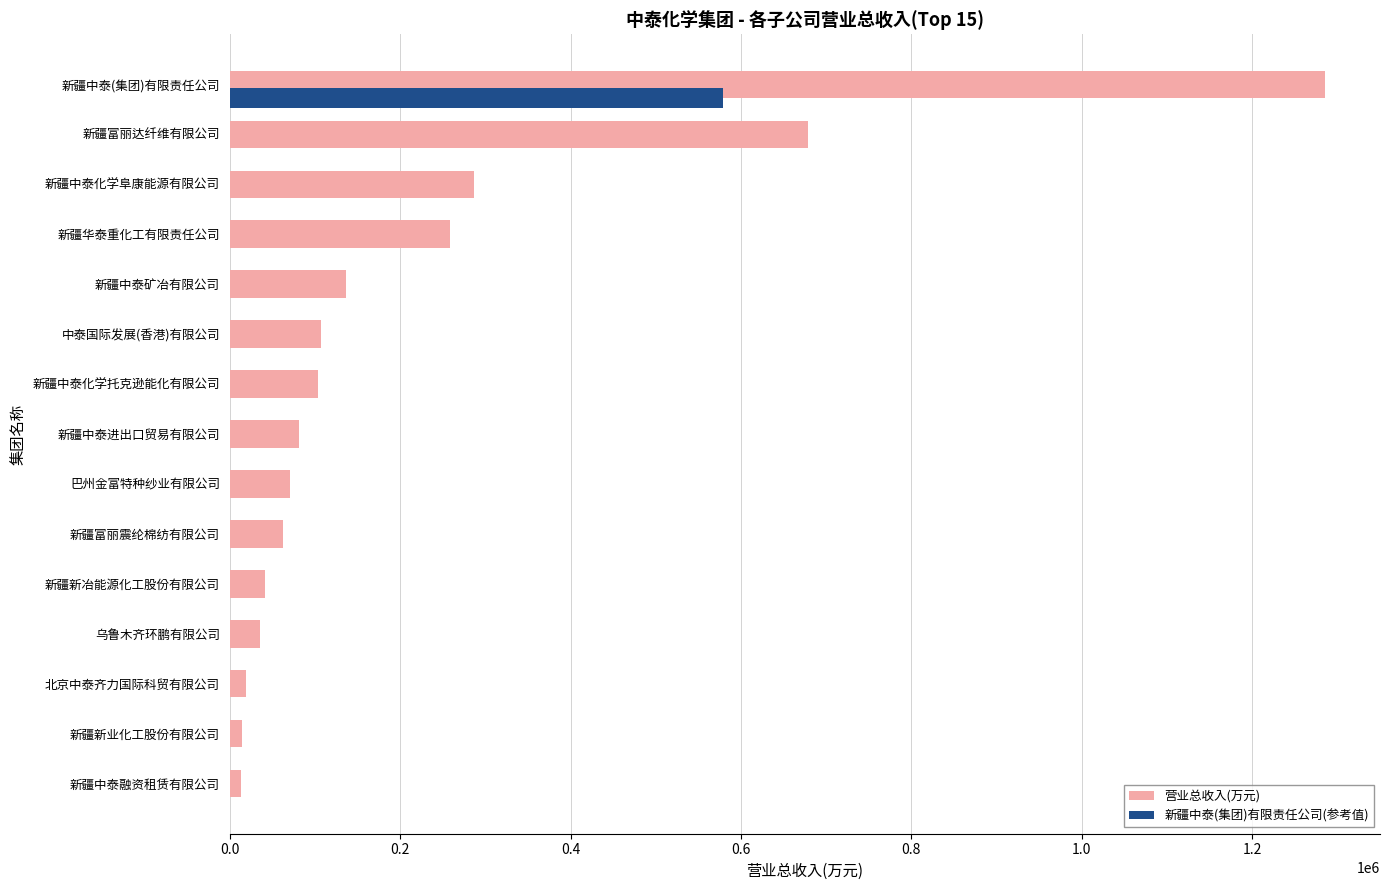

What is the sum of all values?

3193207.0